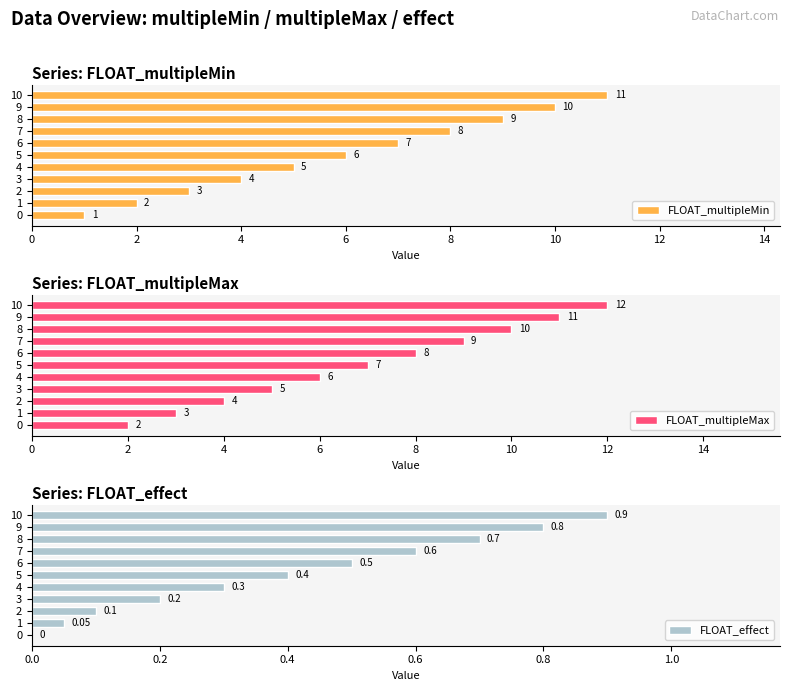

The FLOAT_multipleMax series shows 9 at 7. True or false?

True